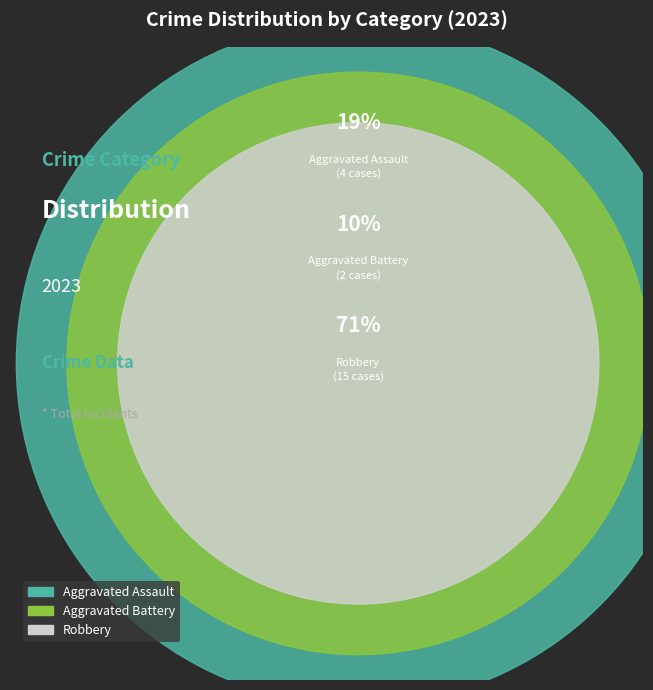

Is it true that Aggravated Battery is 1% of the pie?

False